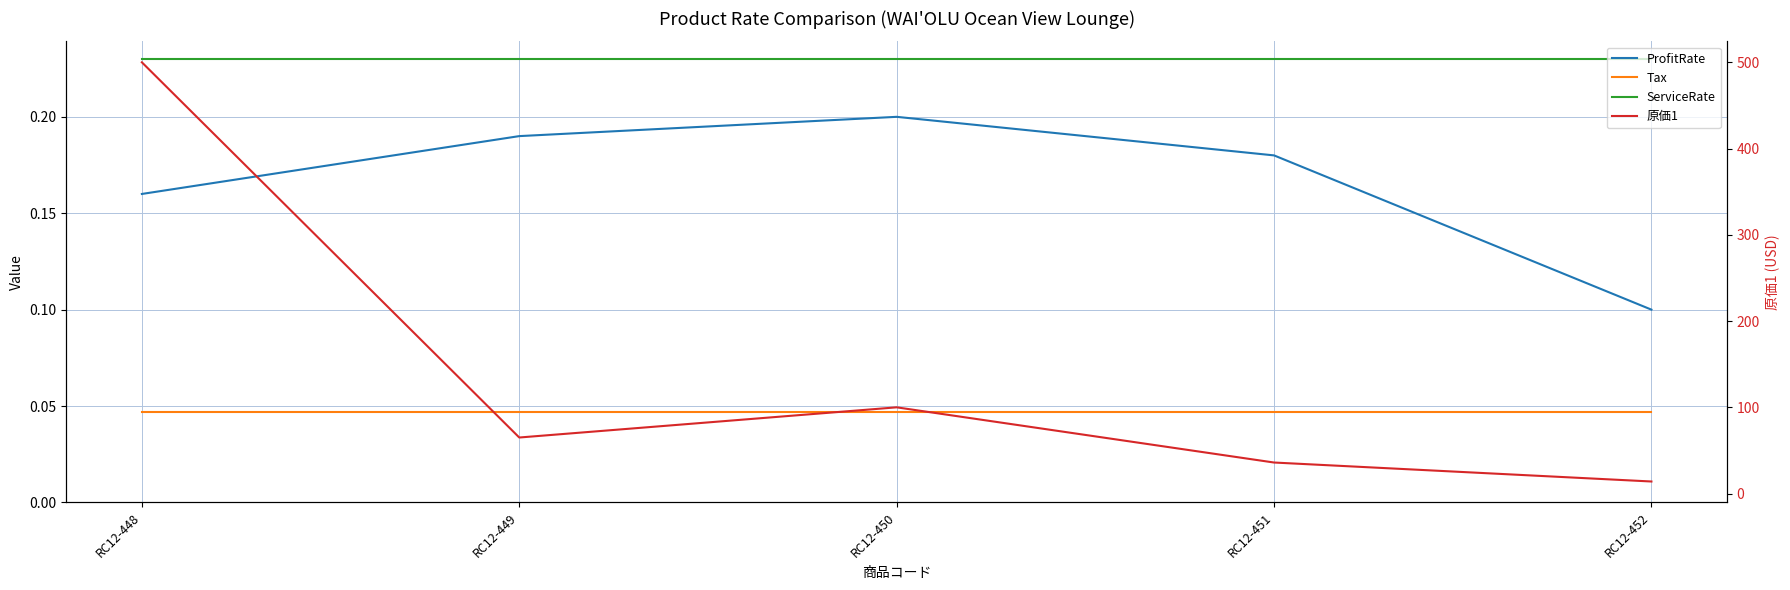

What is the difference between the highest and lowest values at RC12-449?

65.0